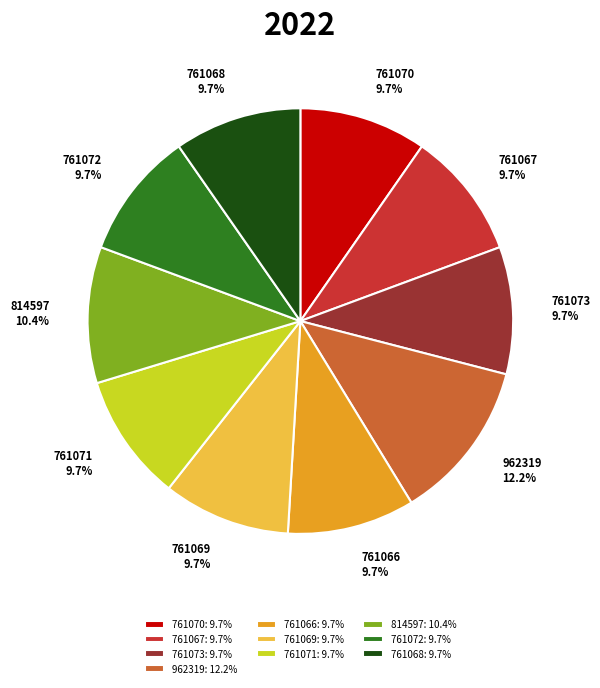

What is the largest slice in the pie chart?

962319